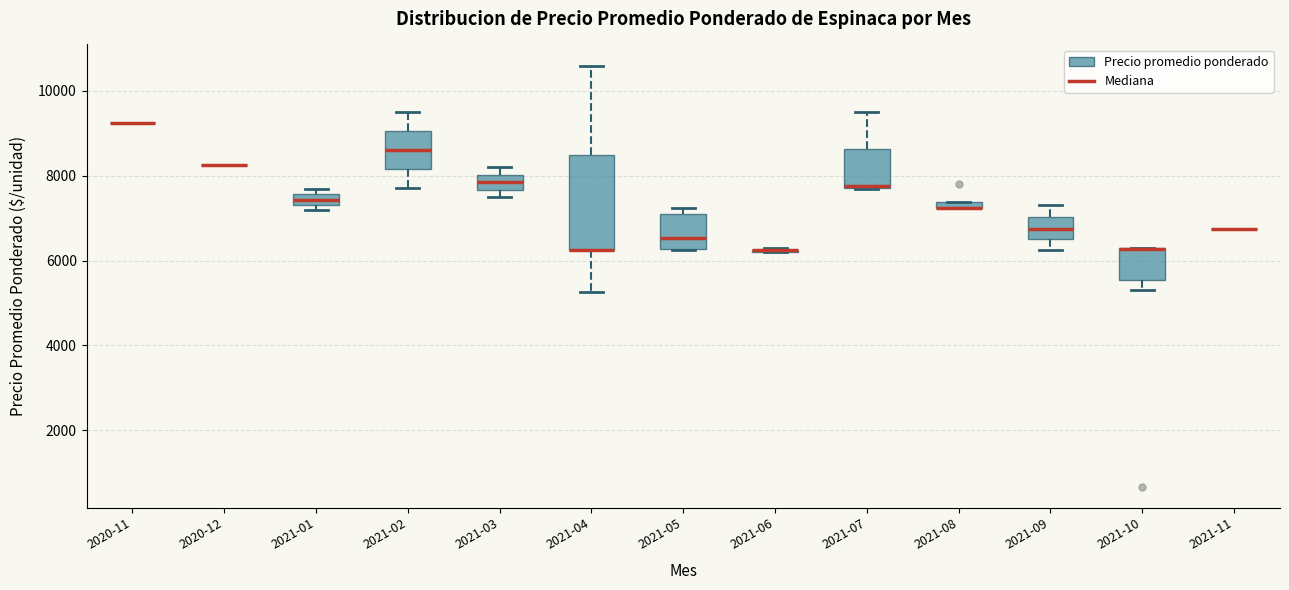

Which box is the tallest, from its lower edge to its upper edge?

2021-04